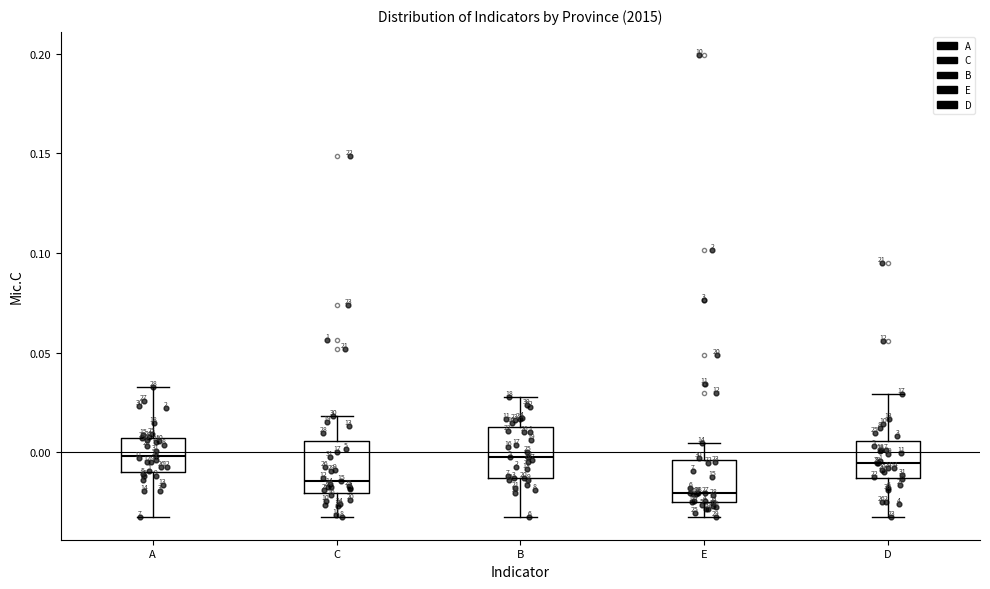

Reading left to right, read every box against the y-axis: the position of its median line, the range the box covers, and the ends of its whiskers. The values are not printed on the chart, so give them approximately, as read against the axis.

A: median 0.000, box -0.010 to 0.005, whiskers -0.030 to 0.035
C: median -0.015, box -0.020 to 0.005, whiskers -0.030 to 0.020
B: median 0.000, box -0.015 to 0.015, whiskers -0.030 to 0.030
E: median -0.020, box -0.025 to -0.005, whiskers -0.030 to 0.005
D: median -0.005, box -0.015 to 0.005, whiskers -0.030 to 0.030